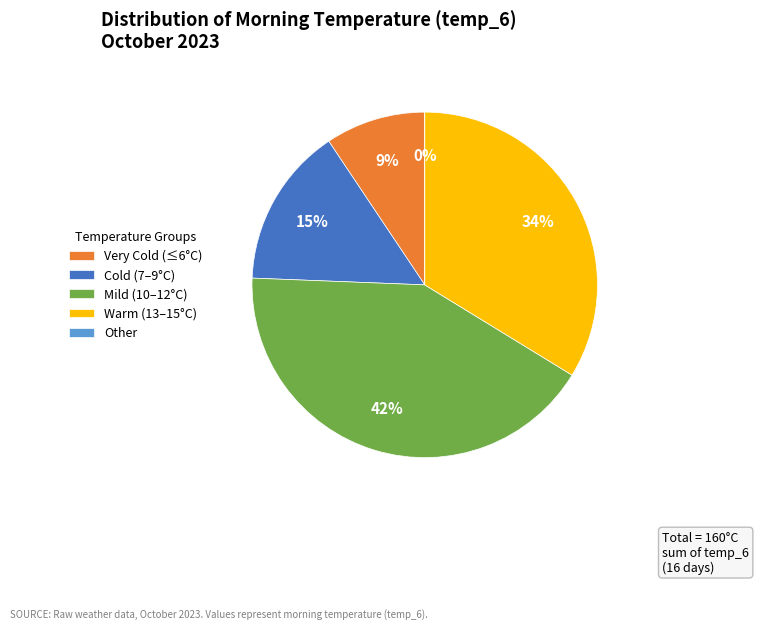

Is there any slice that represents more than half of the pie?

No